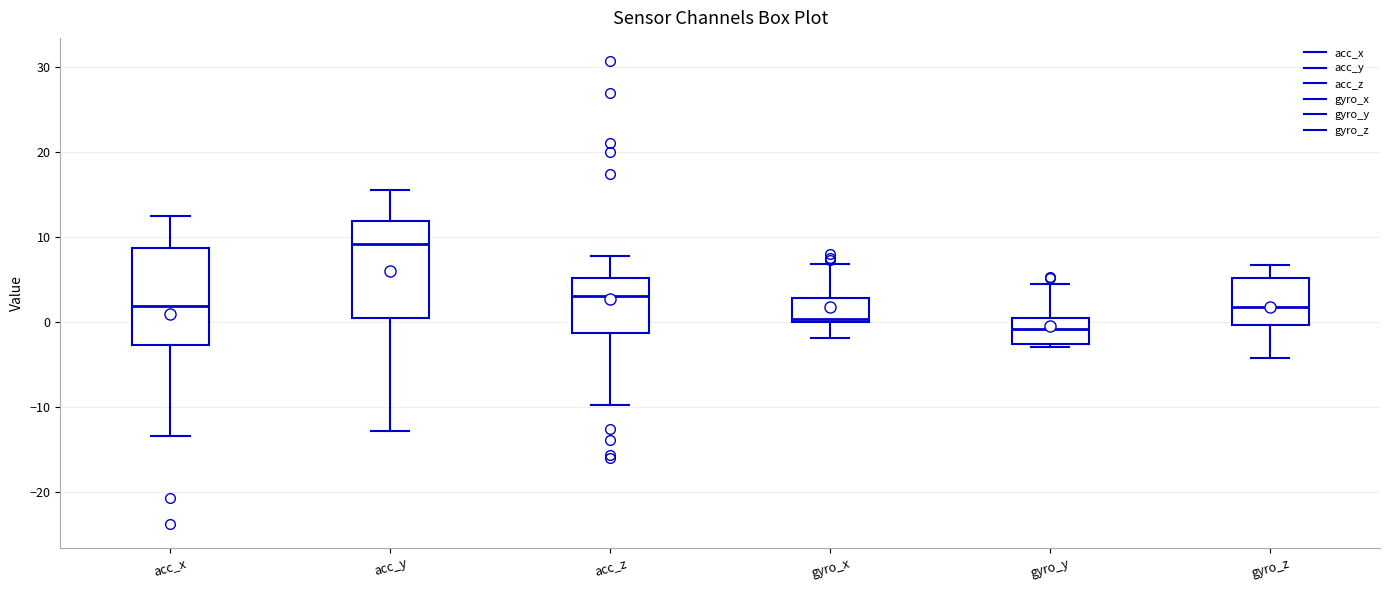

Where does the upper whisker of the box for acc_y end on the y-axis? The values are not printed on the chart, so give them approximately, as read against the axis.

16